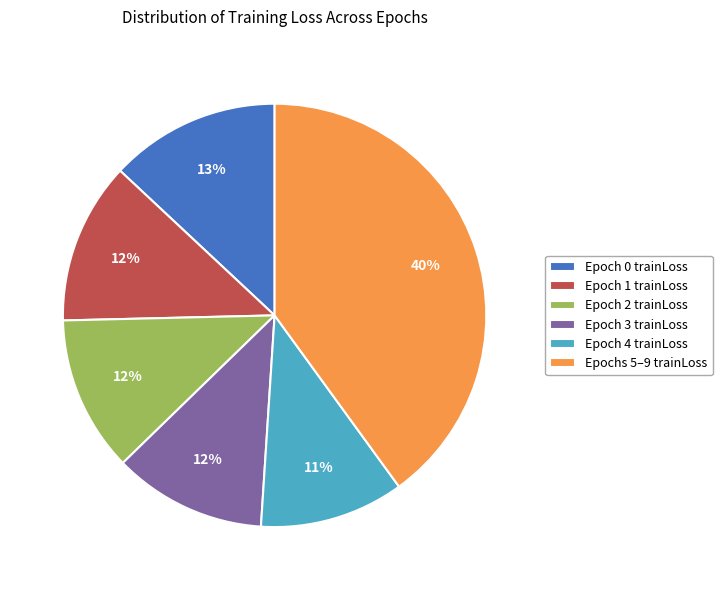

To the nearest percent, what portion does Epoch 0 trainLoss represent?

13%